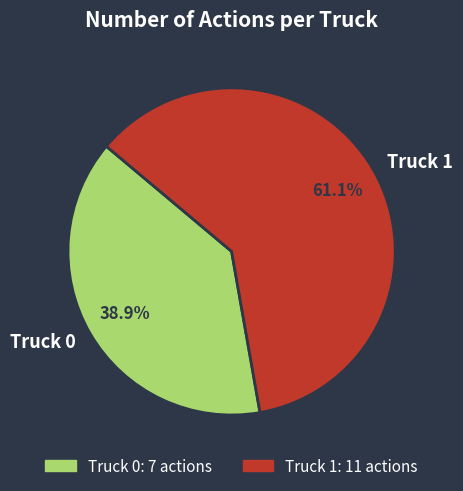

Combined, do Truck 0 and Truck 1 account for over 50%?

Yes